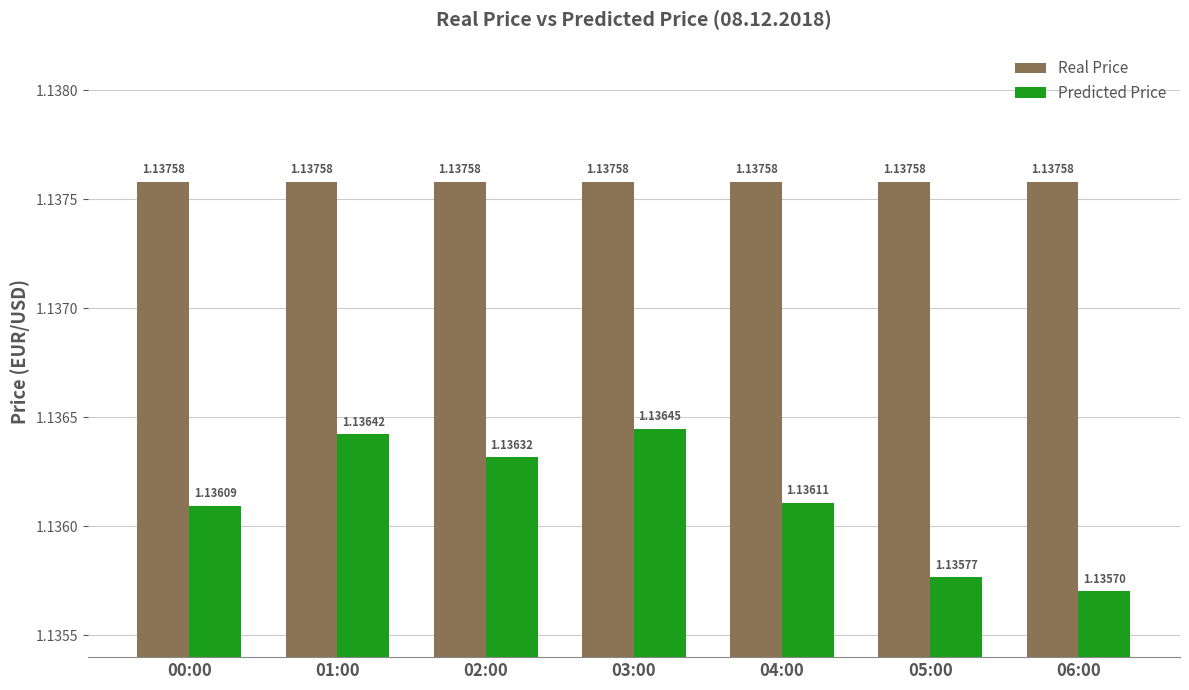

Which series changed the most between 02:00 and 04:00?

Predicted Price